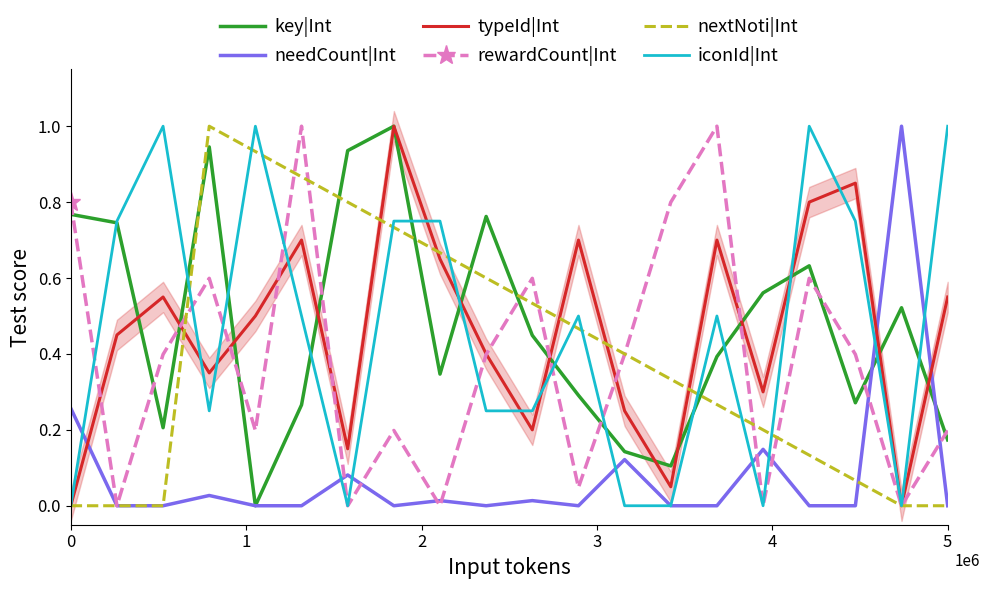

True or false: typeId|Int and needCount|Int intersect in this chart.

True